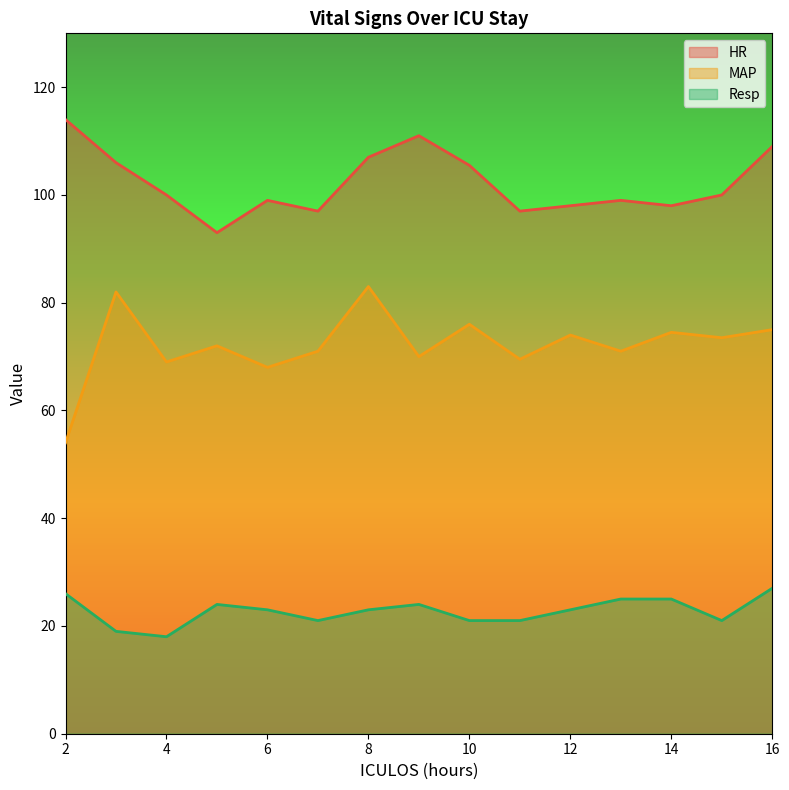

What is the smallest value displayed?

18.0